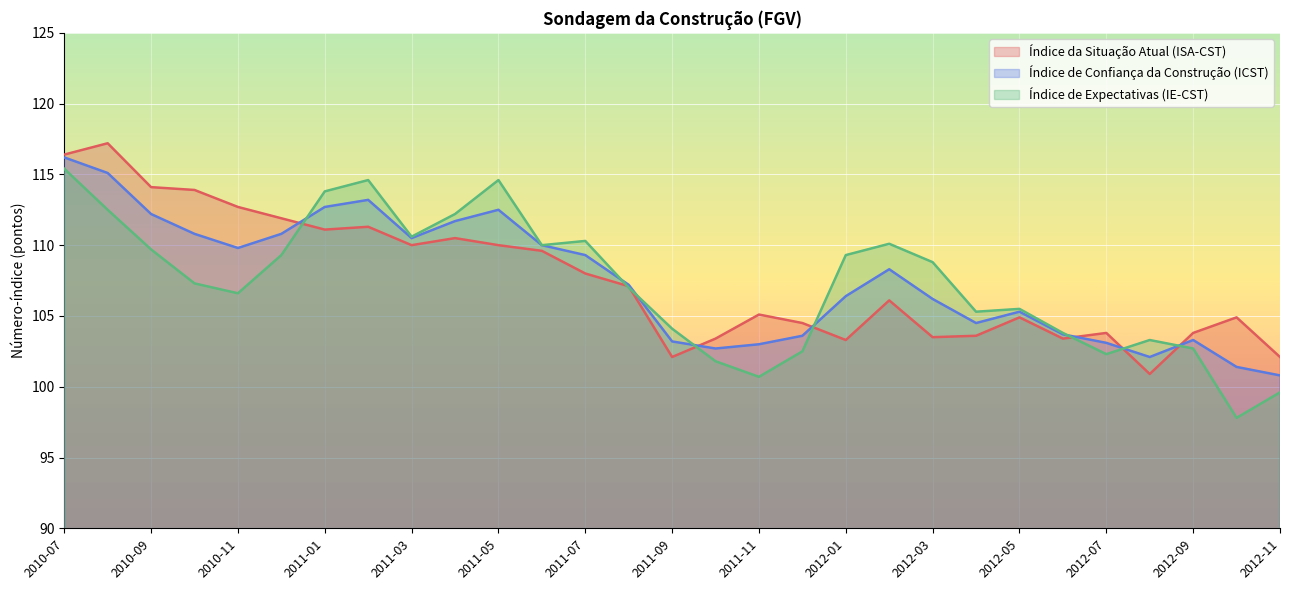

Reading right to left, what are all the values shown in this chart?

Índice da Situação Atual (ISA-CST): 2012-11=102.1	2012-10=104.9	2012-09=103.8	2012-08=100.9	2012-07=103.8	2012-06=103.4	2012-05=104.9	2012-04=103.6	2012-03=103.5	2012-02=106.1	2012-01=103.3	2011-12=104.5	2011-11=105.1	2011-10=103.4	2011-09=102.1	2011-08=107.1	2011-07=108.0	2011-06=109.6	2011-05=110.0	2011-04=110.5	2011-03=110.0	2011-02=111.3	2011-01=111.1	2010-12=111.9	2010-11=112.7	2010-10=113.9	2010-09=114.1	2010-08=117.2	2010-07=116.4
Índice de Confiança da Construção (ICST): 2012-11=100.8	2012-10=101.4	2012-09=103.3	2012-08=102.1	2012-07=103.1	2012-06=103.7	2012-05=105.3	2012-04=104.5	2012-03=106.2	2012-02=108.3	2012-01=106.4	2011-12=103.6	2011-11=103.0	2011-10=102.7	2011-09=103.2	2011-08=107.2	2011-07=109.3	2011-06=110.0	2011-05=112.5	2011-04=111.7	2011-03=110.5	2011-02=113.2	2011-01=112.7	2010-12=110.8	2010-11=109.8	2010-10=110.8	2010-09=112.2	2010-08=115.1	2010-07=116.2
Índice de Expectativas (IE-CST): 2012-11=99.6	2012-10=97.8	2012-09=102.7	2012-08=103.3	2012-07=102.3	2012-06=103.8	2012-05=105.5	2012-04=105.3	2012-03=108.8	2012-02=110.1	2012-01=109.3	2011-12=102.5	2011-11=100.7	2011-10=101.8	2011-09=104.1	2011-08=107.0	2011-07=110.3	2011-06=110.0	2011-05=114.6	2011-04=112.2	2011-03=110.6	2011-02=114.6	2011-01=113.8	2010-12=109.3	2010-11=106.6	2010-10=107.3	2010-09=109.7	2010-08=112.5	2010-07=115.4